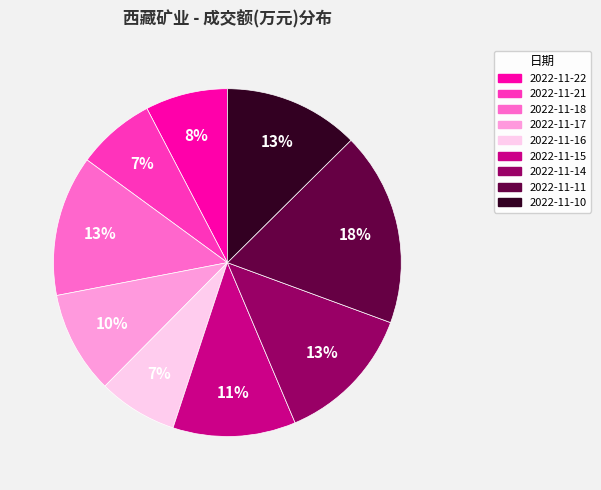

Between 2022-11-17 and 2022-11-22, which is larger?

2022-11-17